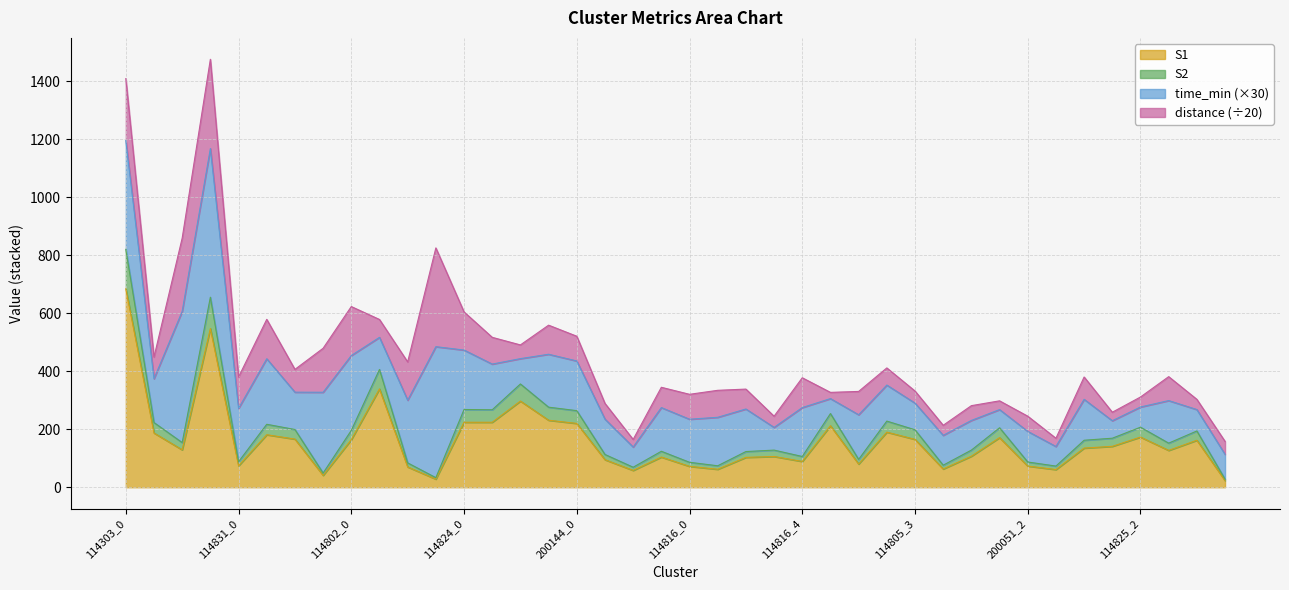

What is the highest value of the S1 series?

684.0